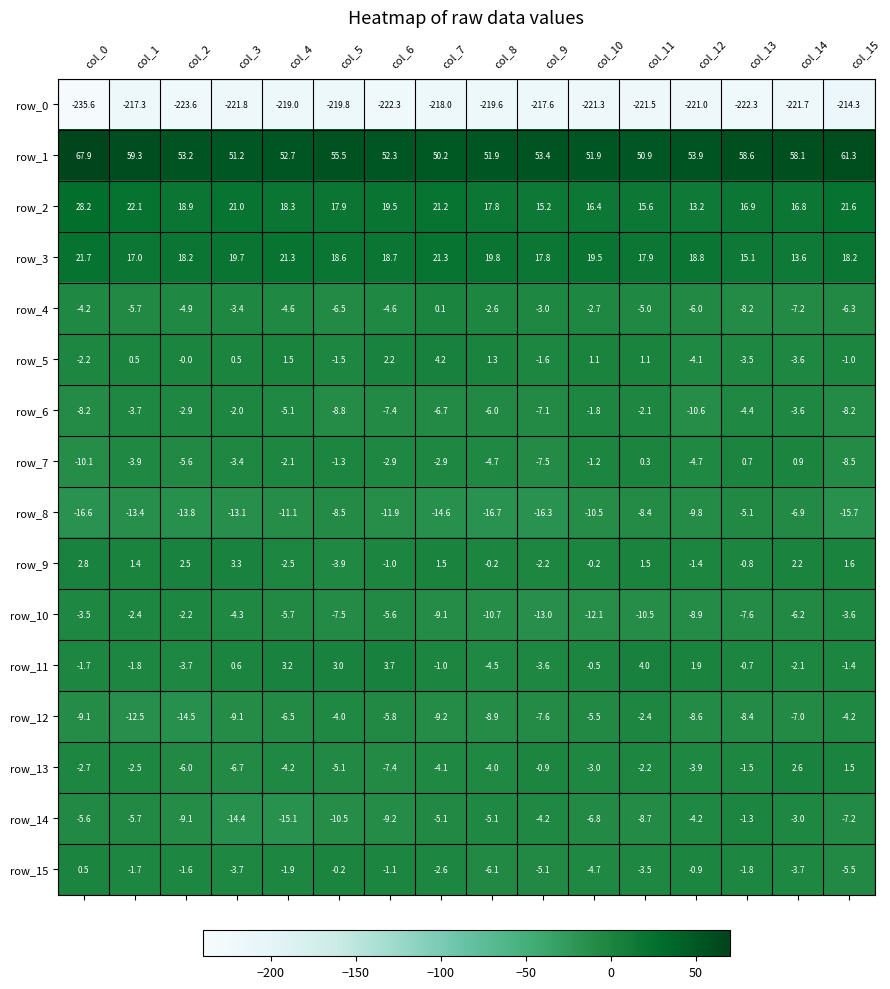

At col_15, list the series in order from largest to smallest.

row_1, row_2, row_3, row_9, row_13, row_5, row_11, row_10, row_12, row_15, row_4, row_14, row_6, row_7, row_8, row_0